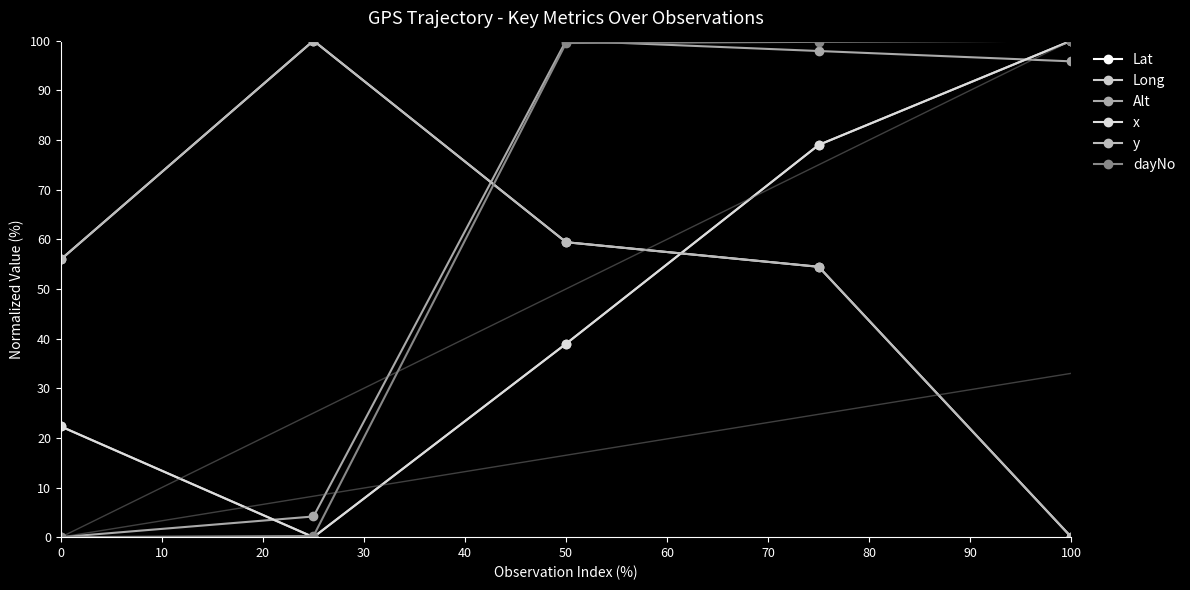

Is this an area chart (filled region under the line)?

No